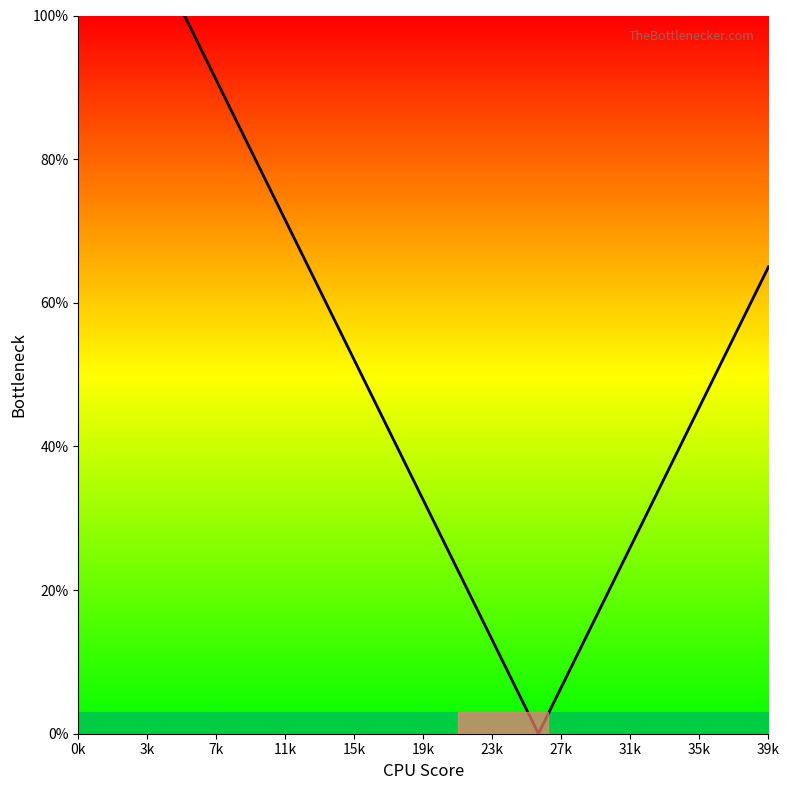

The chart shows a value of 8.8 at 22. True or false?

False